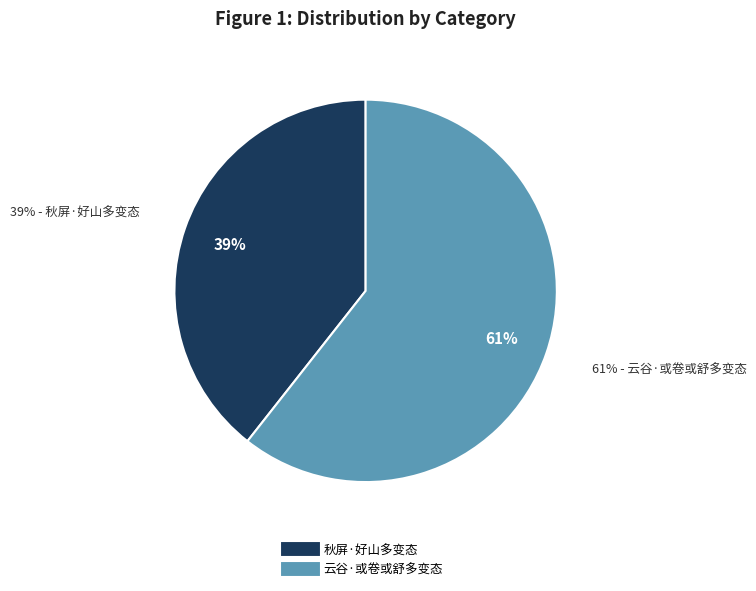

Rank the categories by value from highest to lowest.

云谷·或卷或舒多变态, 秋屏·好山多变态